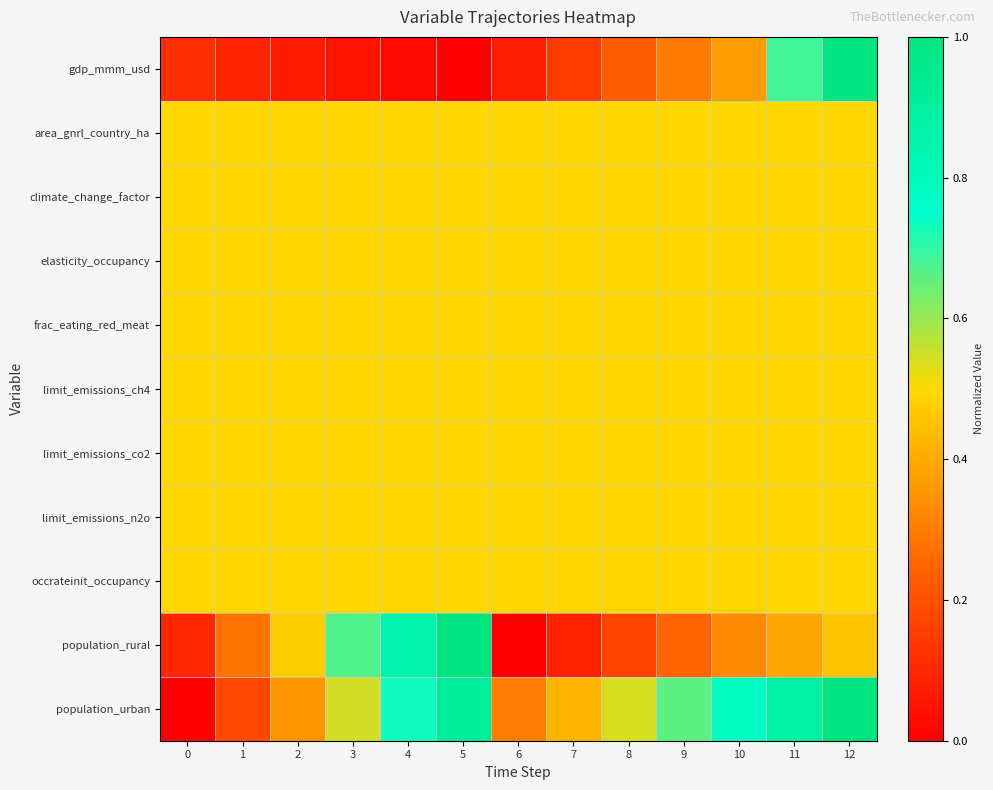

Reading left to right, transcribe all the data shown in this chart.

row_0: 0.1	0.1	0.1	0.0	0.0	0.0	0.1	0.1	0.2	0.3	0.4	0.7	1.0
row_1: 0.5	0.5	0.5	0.5	0.5	0.5	0.5	0.5	0.5	0.5	0.5	0.5	0.5
row_2: 0.5	0.5	0.5	0.5	0.5	0.5	0.5	0.5	0.5	0.5	0.5	0.5	0.5
row_3: 0.5	0.5	0.5	0.5	0.5	0.5	0.5	0.5	0.5	0.5	0.5	0.5	0.5
row_4: 0.5	0.5	0.5	0.5	0.5	0.5	0.5	0.5	0.5	0.5	0.5	0.5	0.5
row_5: 0.5	0.5	0.5	0.5	0.5	0.5	0.5	0.5	0.5	0.5	0.5	0.5	0.5
row_6: 0.5	0.5	0.5	0.5	0.5	0.5	0.5	0.5	0.5	0.5	0.5	0.5	0.5
row_7: 0.5	0.5	0.5	0.5	0.5	0.5	0.5	0.5	0.5	0.5	0.5	0.5	0.5
row_8: 0.5	0.5	0.5	0.5	0.5	0.5	0.5	0.5	0.5	0.5	0.5	0.5	0.5
row_9: 0.1	0.3	0.5	0.7	0.8	1.0	0.0	0.1	0.2	0.2	0.3	0.4	0.5
row_10: 0.0	0.2	0.4	0.5	0.7	0.9	0.3	0.4	0.5	0.7	0.8	0.9	1.0